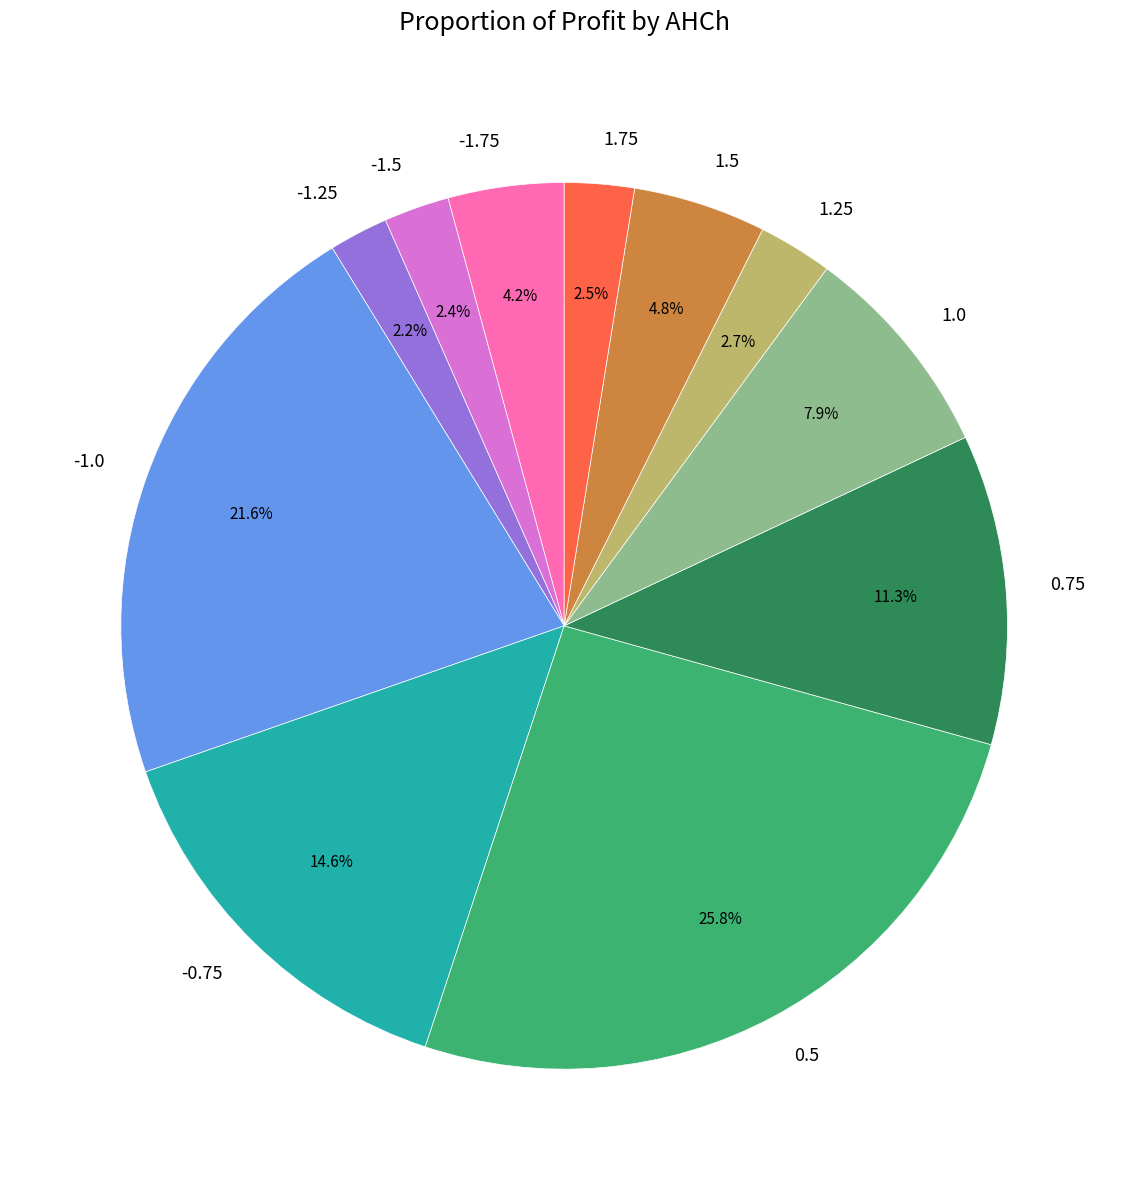

Is it true that -1.0 is 22% of the pie?

True